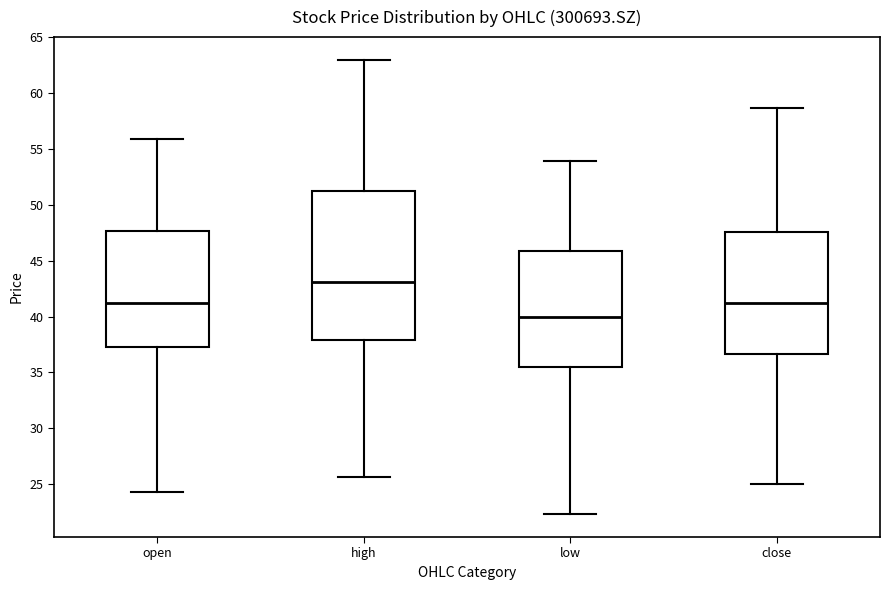

Comparing the boxes themselves (not the whiskers), which one is the tallest?

high